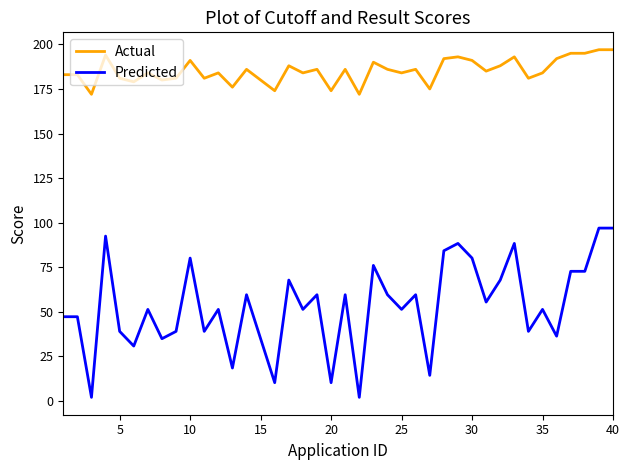

Which series has the largest total across all categories?

Actual